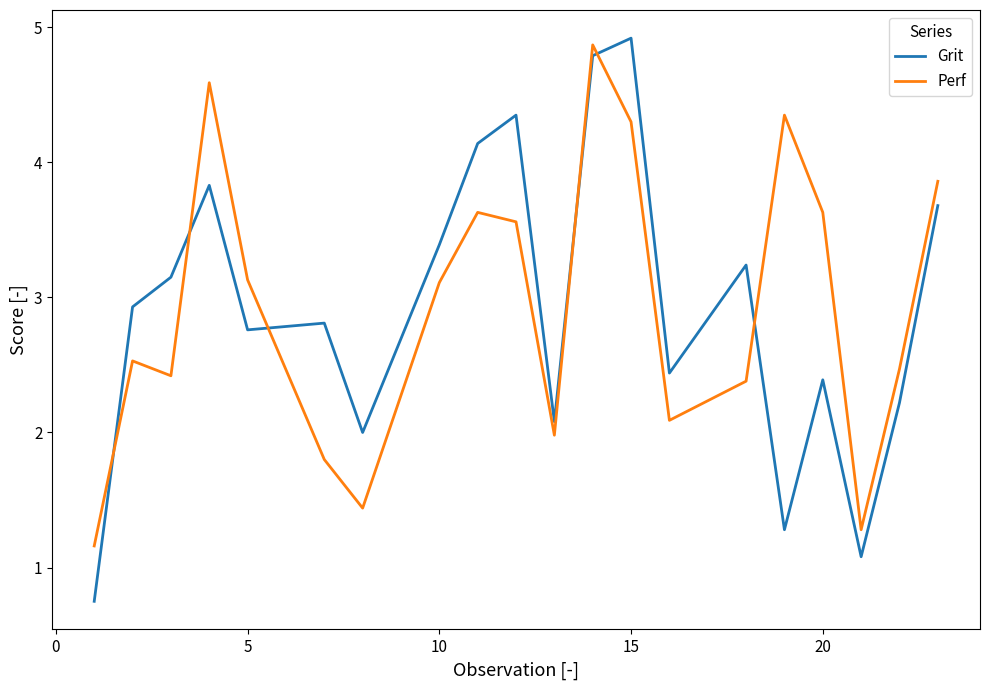

How many intersections are there between Perf and Grit?

6